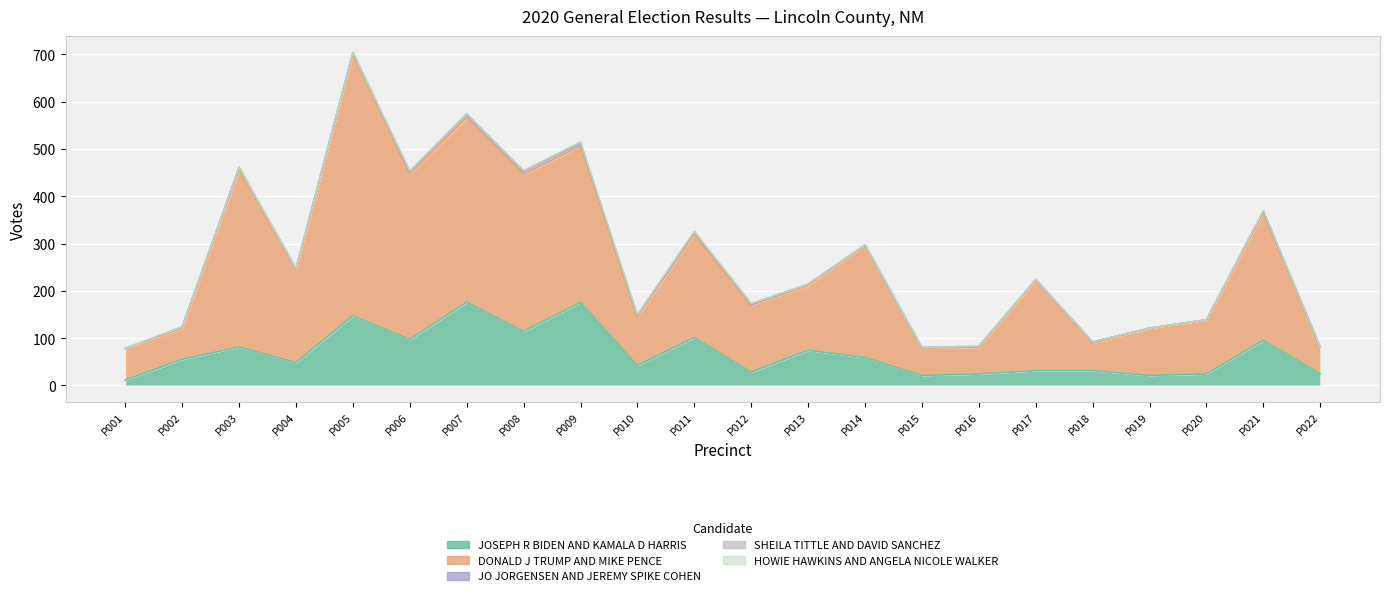

Is it true that DONALD J TRUMP AND MIKE PENCE equals 56 at PRECINCT 016?

True